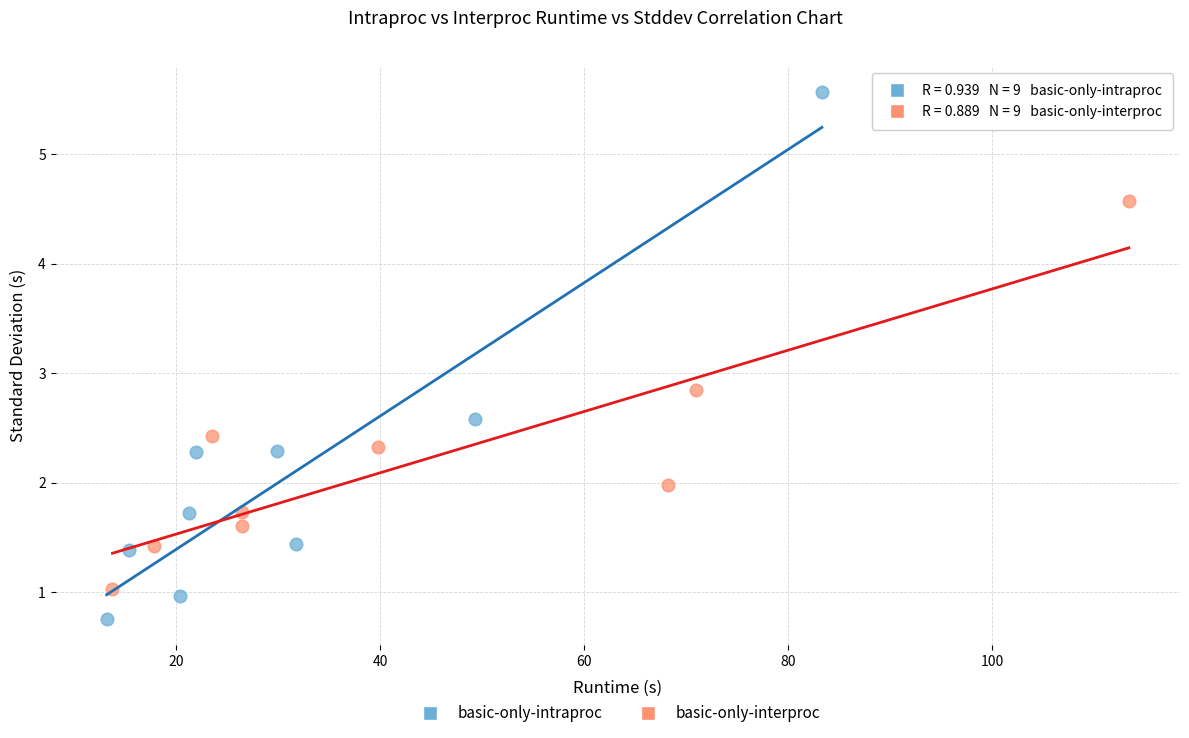

Which series contains the highest Y value?

basic-only-intraproc